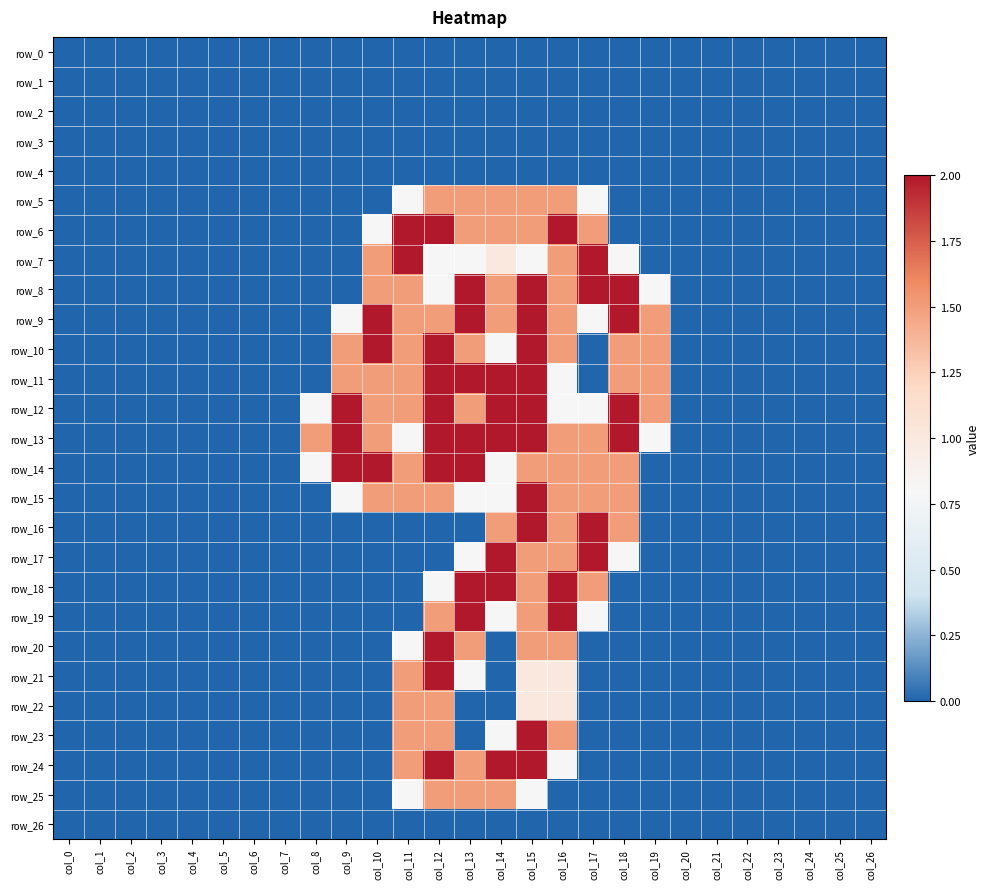

Rank the series by their maximum value, from lowest to highest.

row_0, row_1, row_2, row_3, row_4, row_26, row_5, row_22, row_25, row_6, row_7, row_8, row_9, row_10, row_11, row_12, row_13, row_14, row_15, row_16, row_17, row_18, row_19, row_20, row_21, row_23, row_24